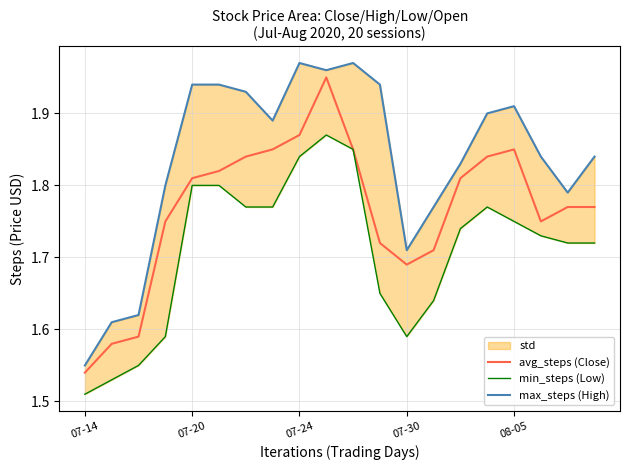

Where is avg_steps (Close) nearest to the value 1?

07-14